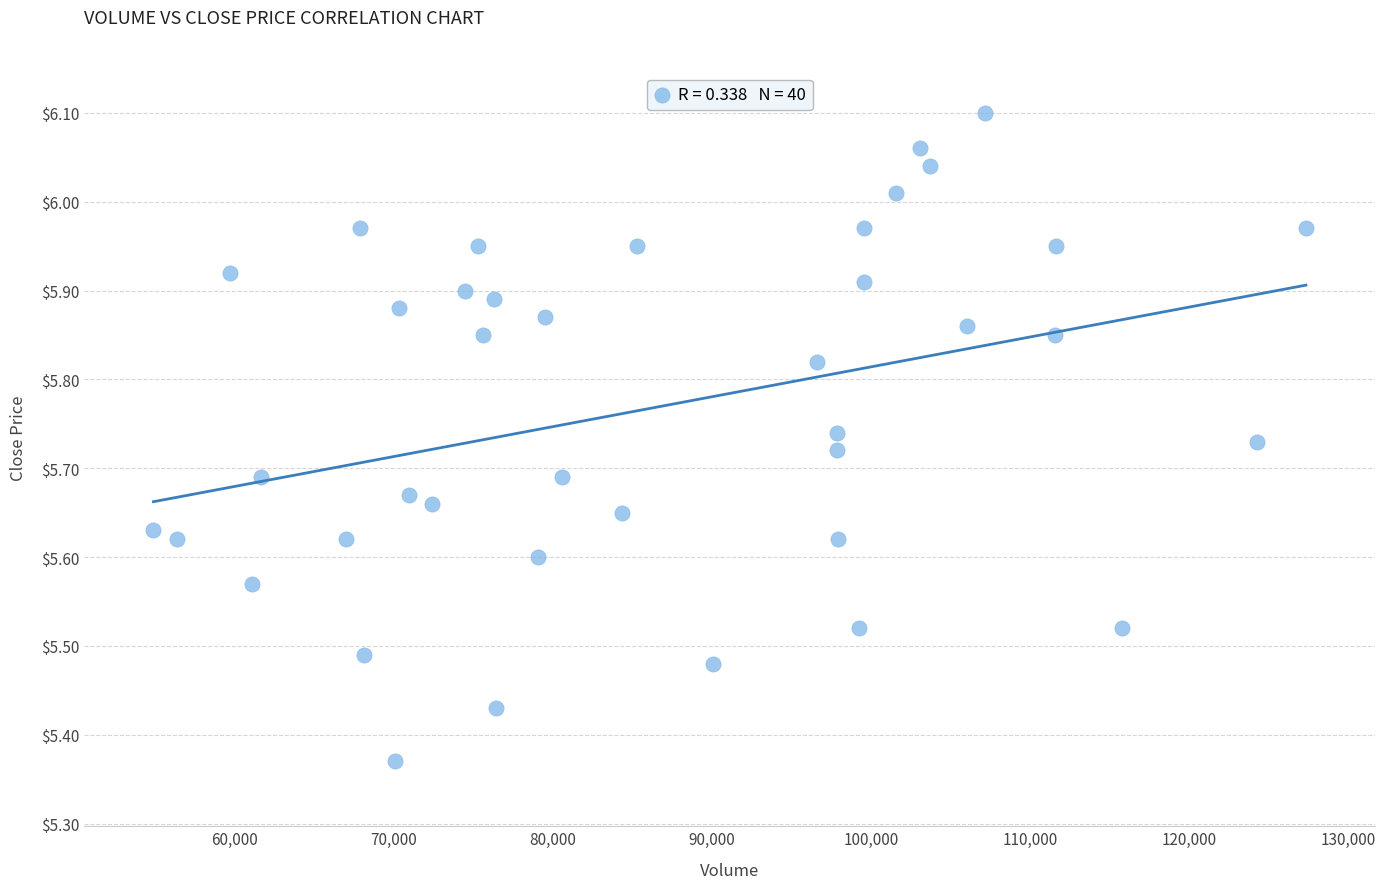

What is the range of Y values (max minus min)?

0.7